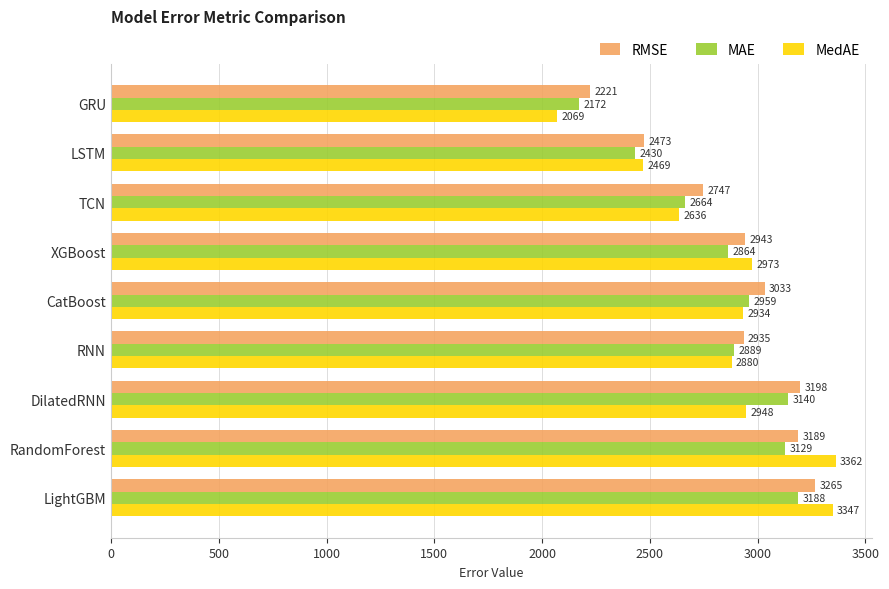

What is the sum of all MedAE values?

25618.2